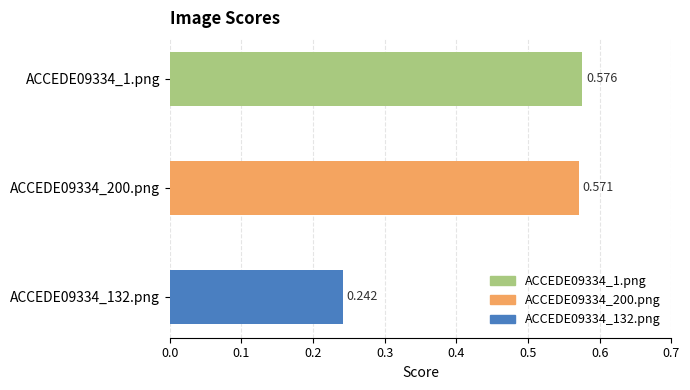

What is the difference between the maximum and minimum values?

0.3